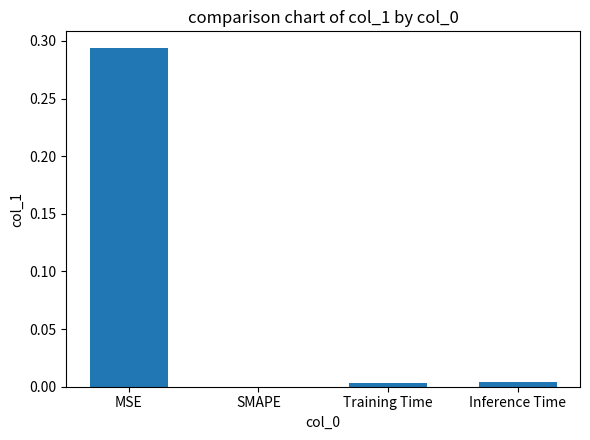

Which label corresponds to the largest value in the chart?

MSE